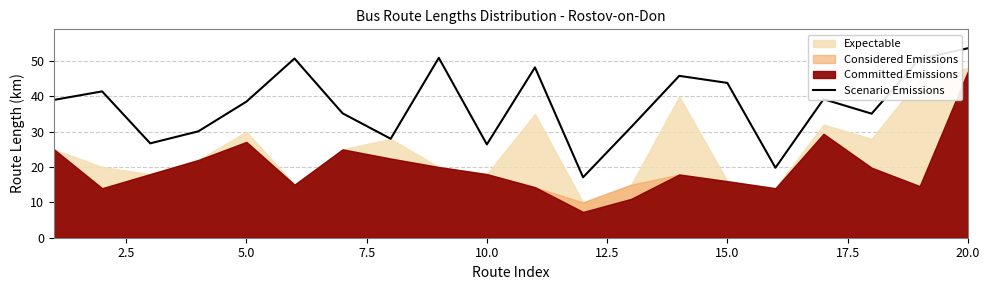

What is the maximum value shown in the chart?

53.6